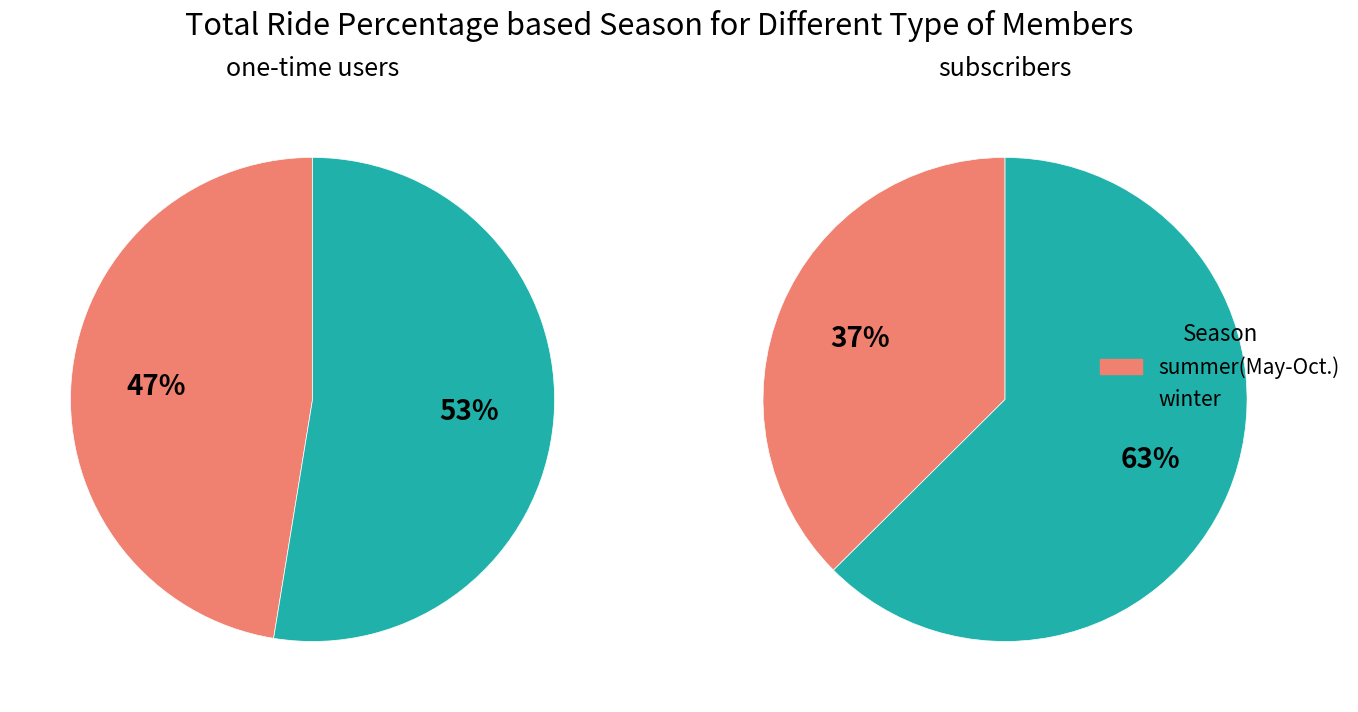

What percentage is the 1 slice, to the nearest percent?

63%